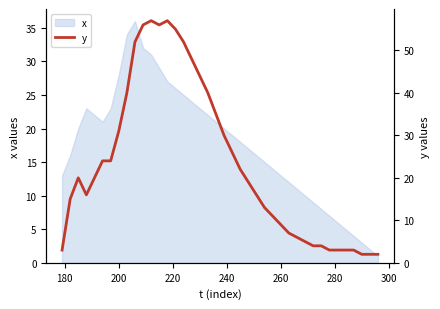

What is the value of the 31st point from the left?

5